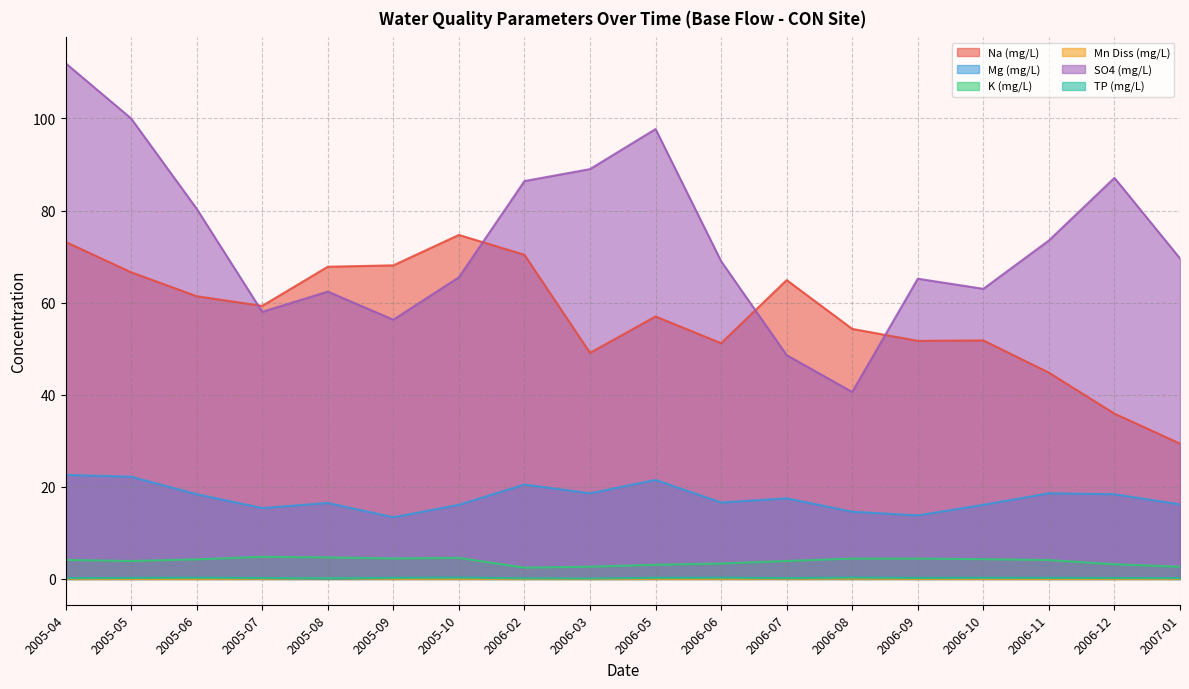

Count the number of data series in this chart.

6